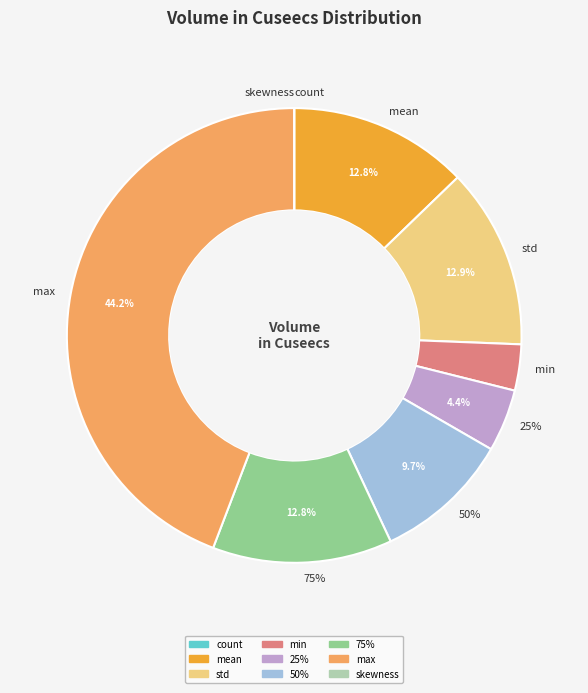

Rank the categories by value from lowest to highest.

skewness, count, min, 25%, 50%, mean, 75%, std, max